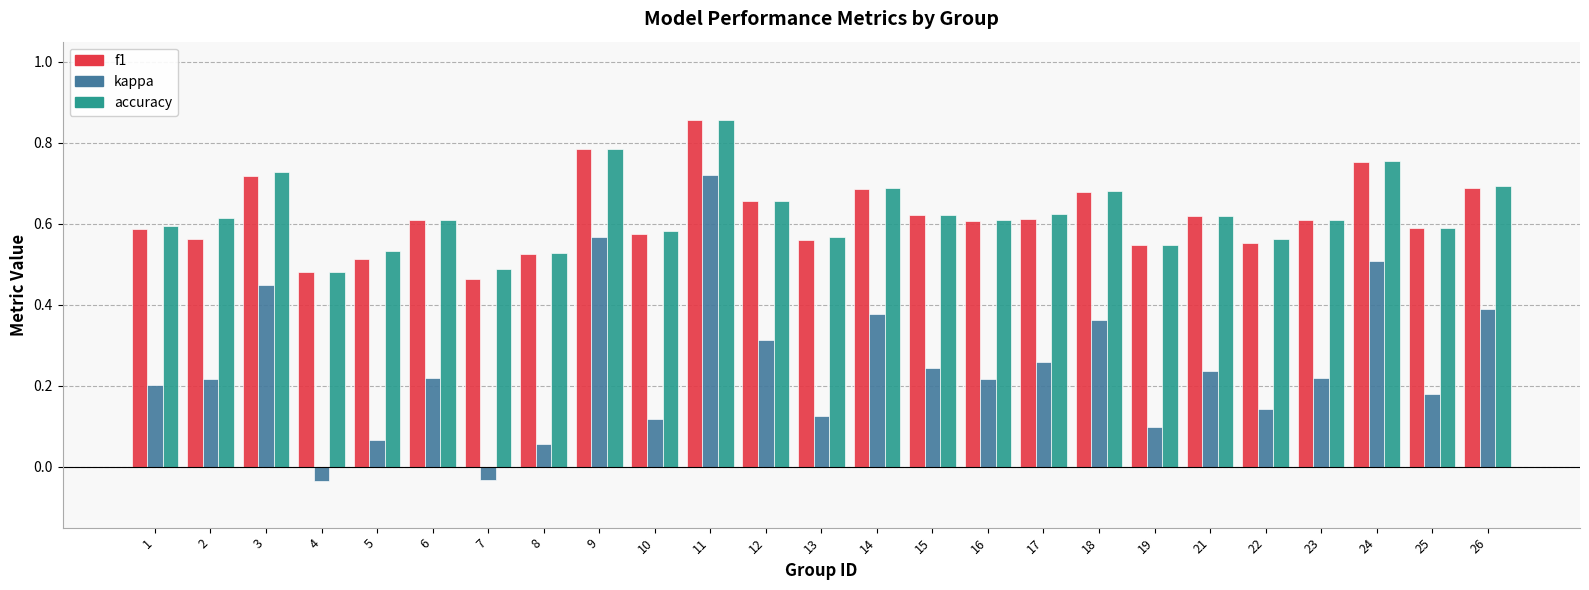

How many positive values does the kappa series have?

23